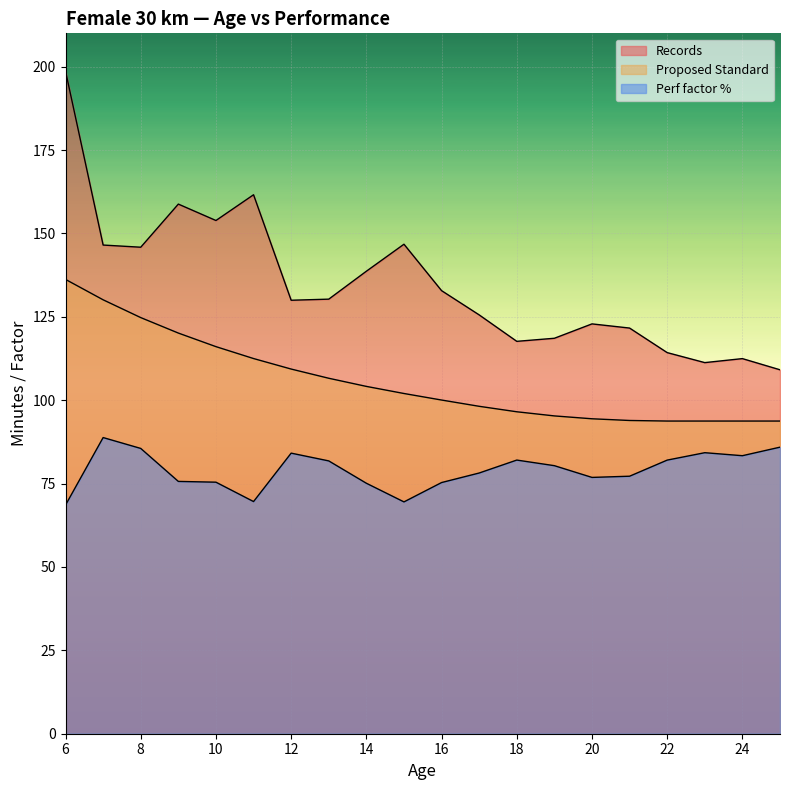

List the series in order of their peak value, lowest first.

Perf factor %, Proposed Standard, Records